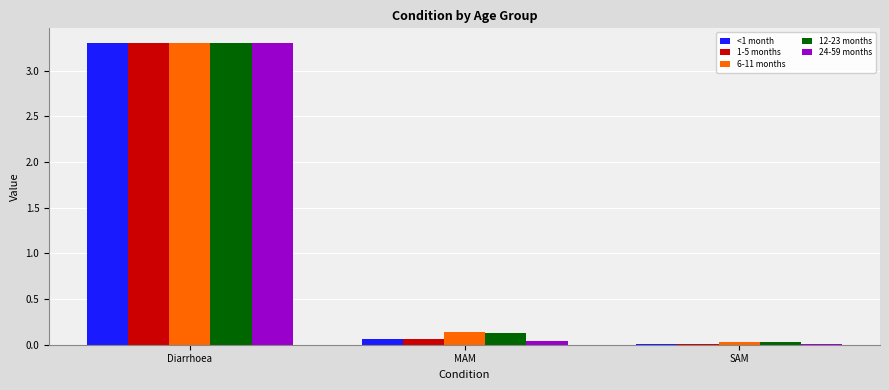

Where is 12-23 months nearest to the value 1?

MAM